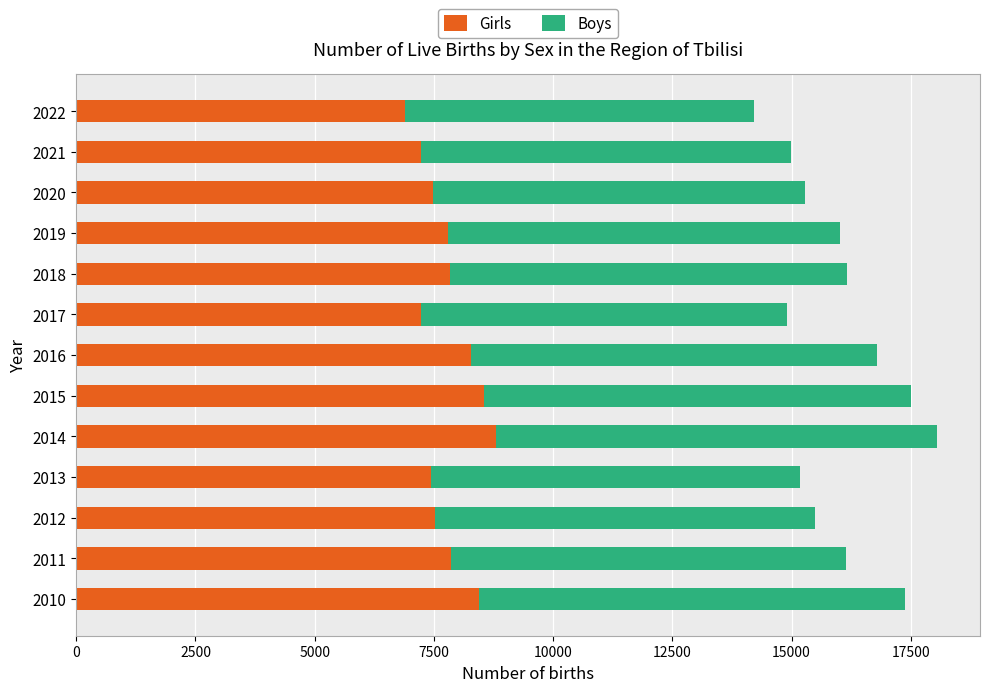

How many data points does each series have?

13